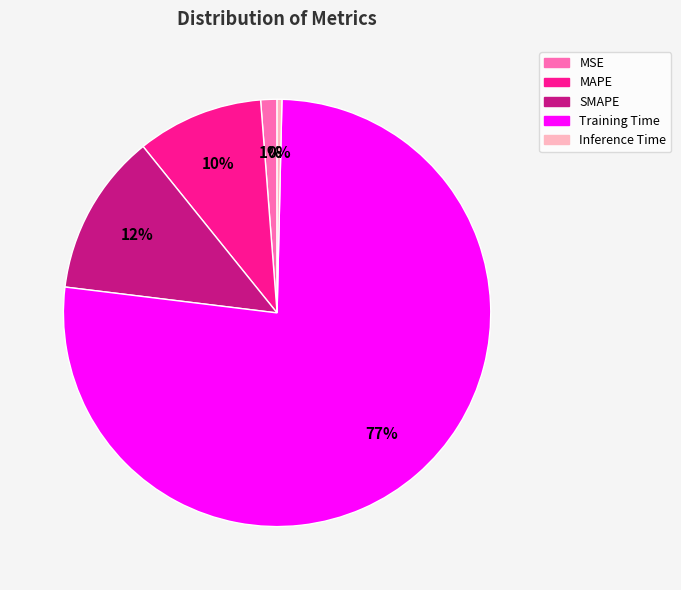

Which has a higher value, Training Time or MAPE?

Training Time